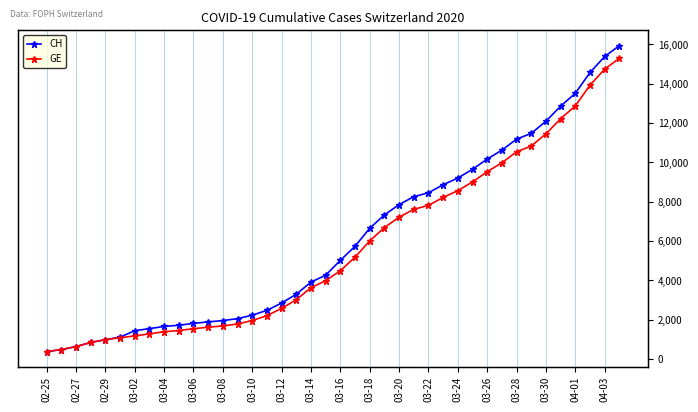

How many data points in GE are above 4485?

19